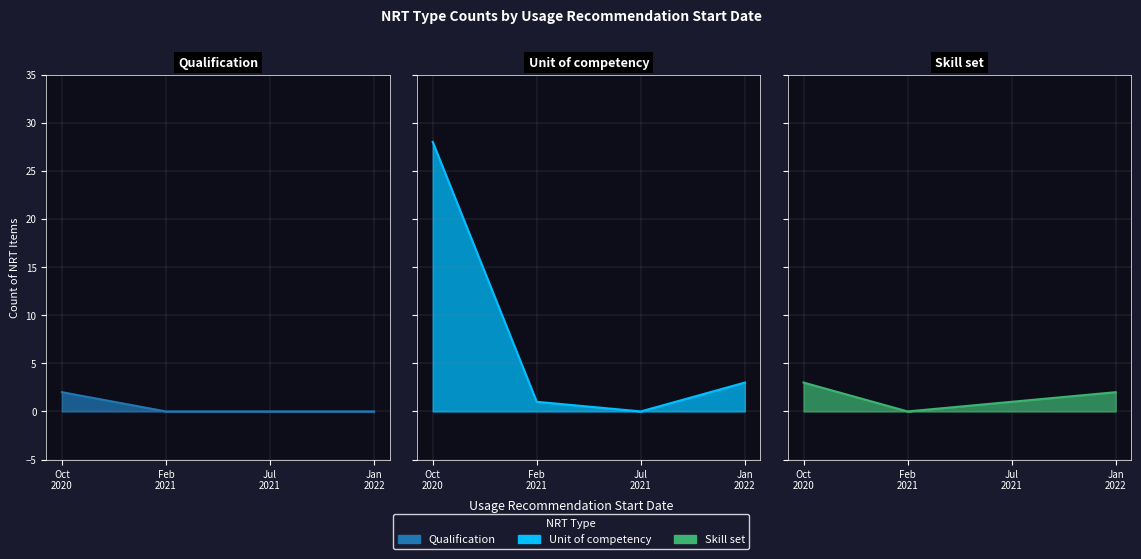

The Qualification_line series shows 2 at Oct
2020. True or false?

True